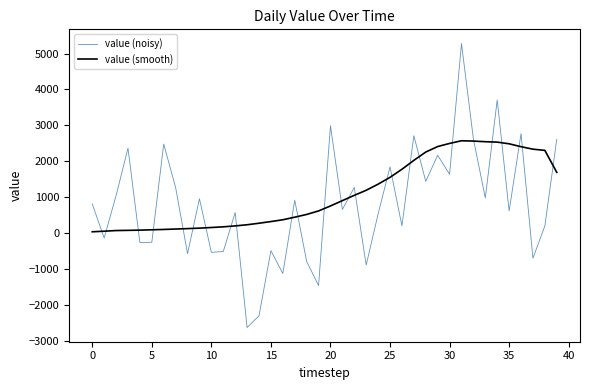

In value (noisy), how many points are lower than both neighbors (excluding endpoints)?

15